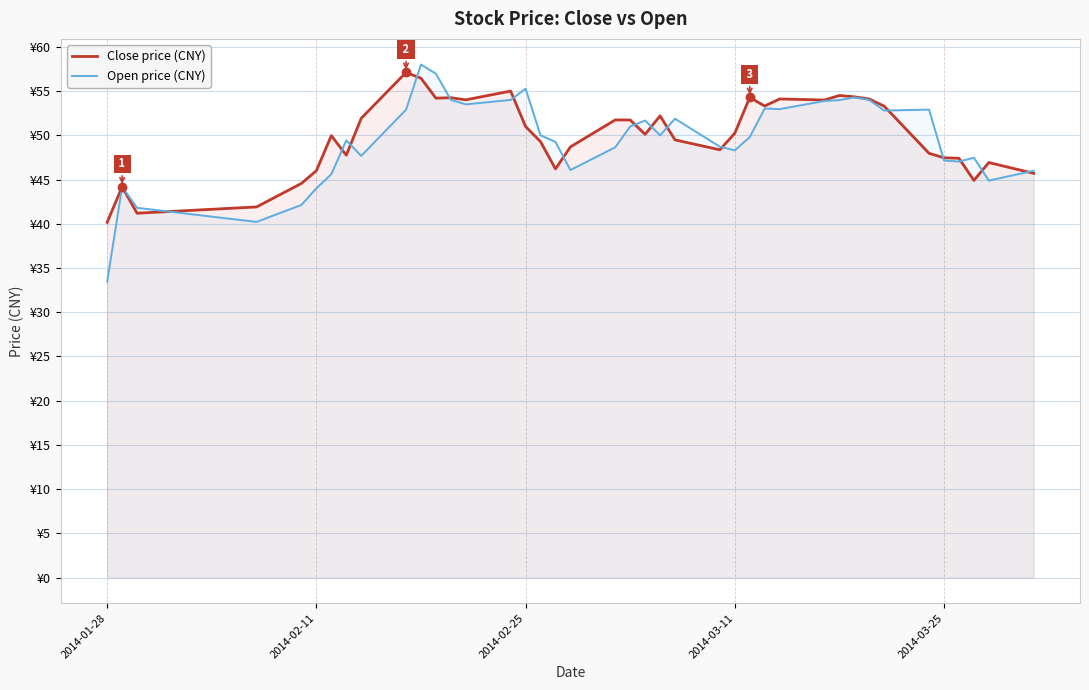

How many times do Open price (CNY) and Close price (CNY) cross each other?

16